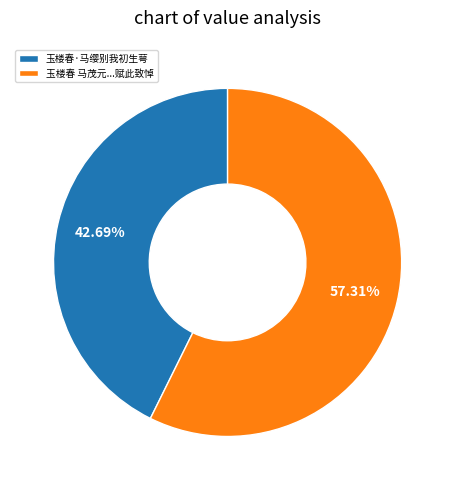

Which has a higher value, 玉楼春 马茂元...赋此致悼 or 玉楼春·马缨别我初生萼?

玉楼春 马茂元...赋此致悼